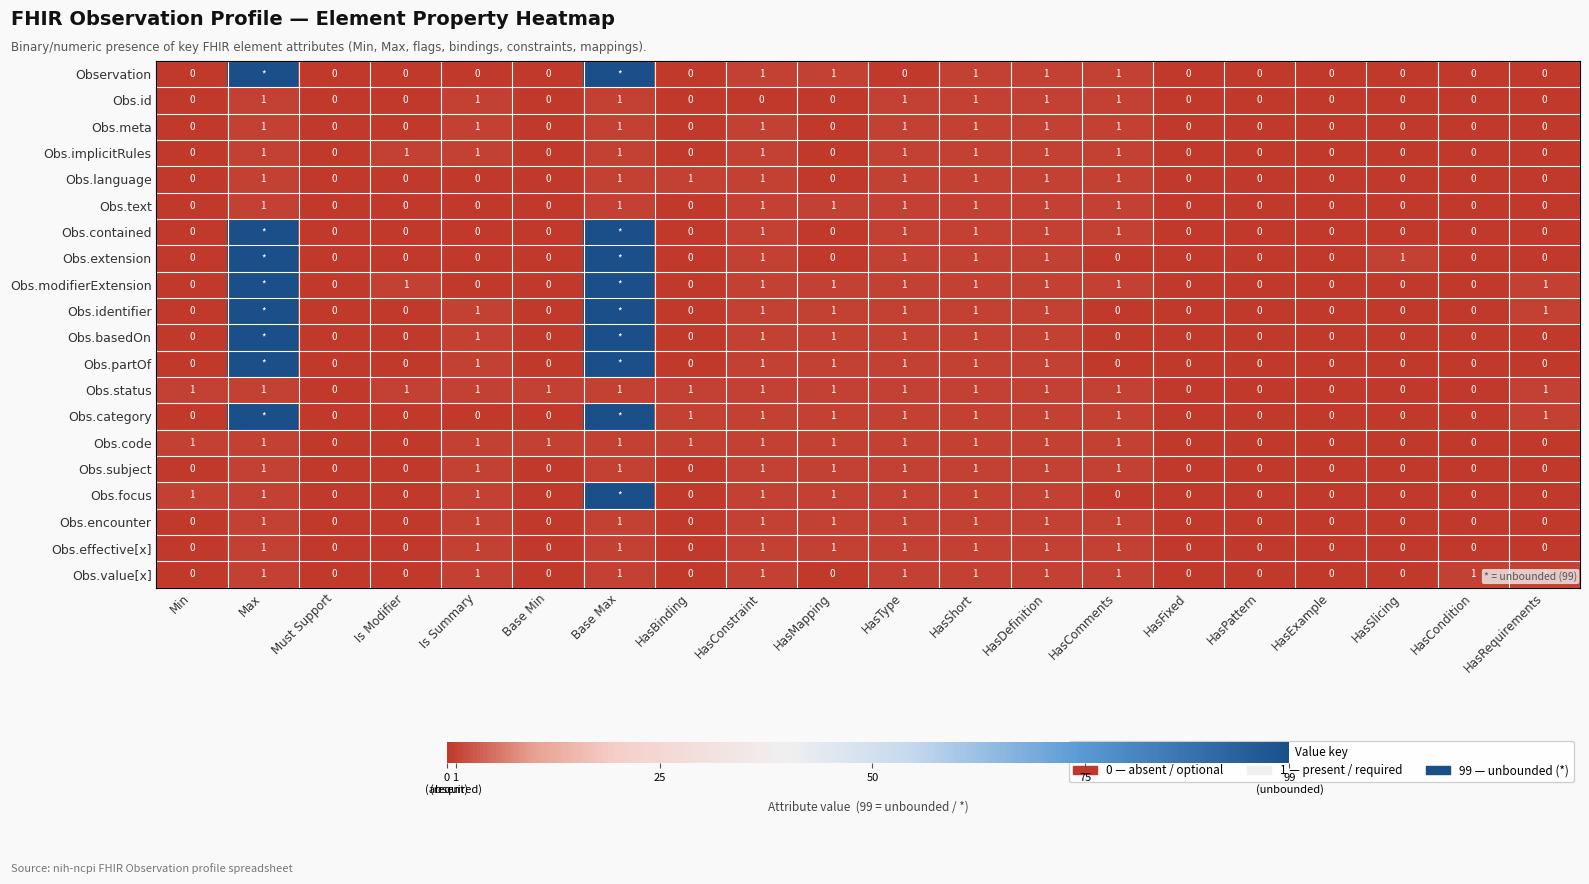

Count the Obs.meta values in the range 0 to 1.

20